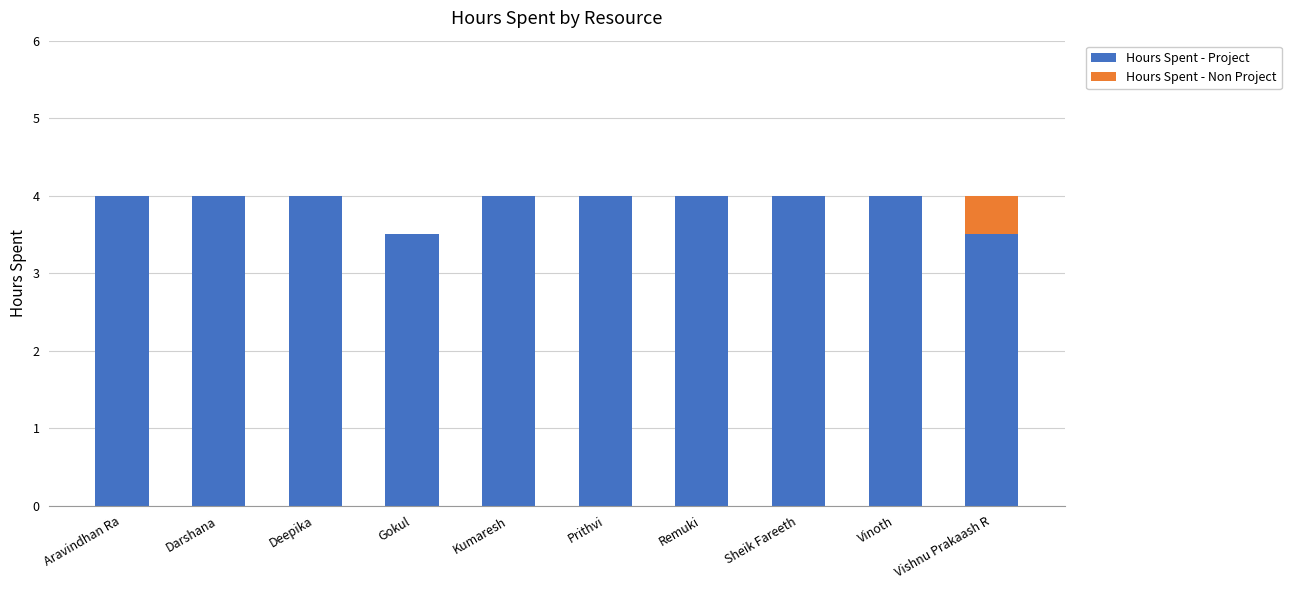

What is the maximum value for Hours Spent - Project?

4.0